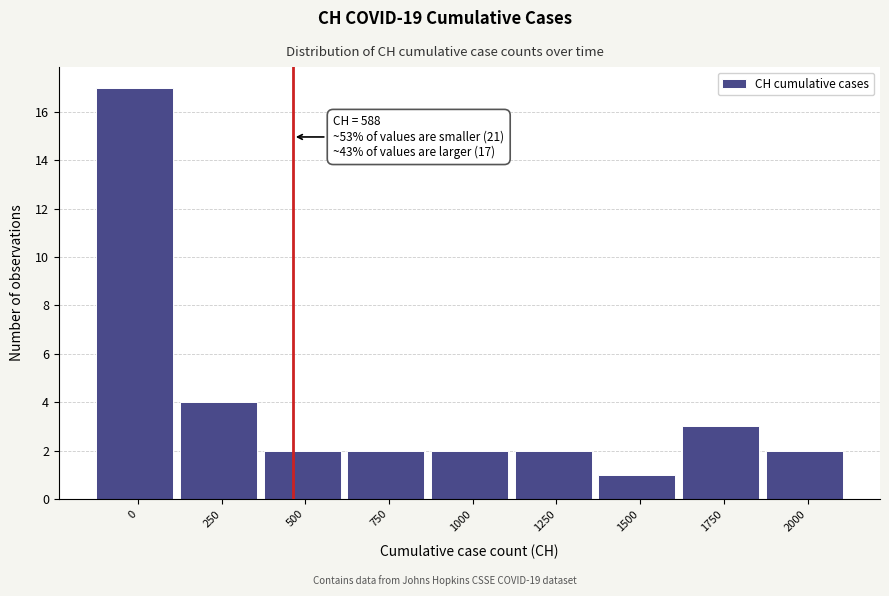

Reading left to right, transcribe all the data shown in this chart.

17	4	2	2	2	2	1	3	2